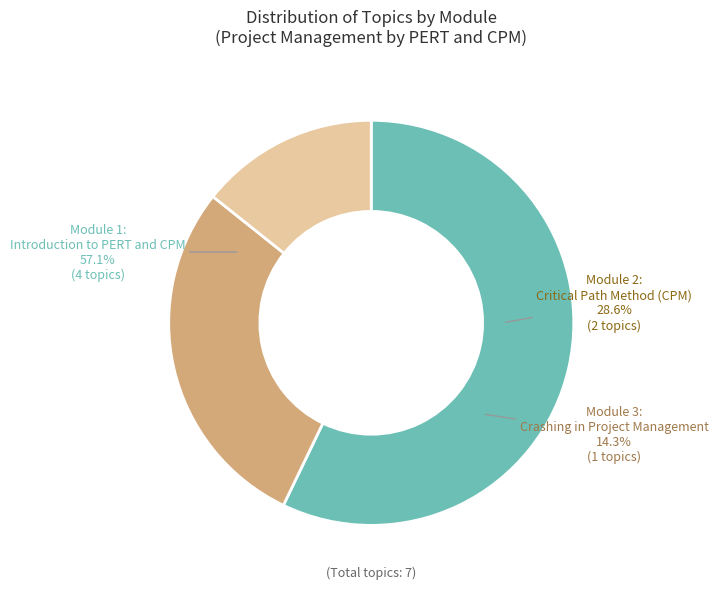

To the nearest percent, what is the difference between the Module 3: Crashing in Project Management and Module 1: Introduction to PERT and CPM slice percentages?

43%